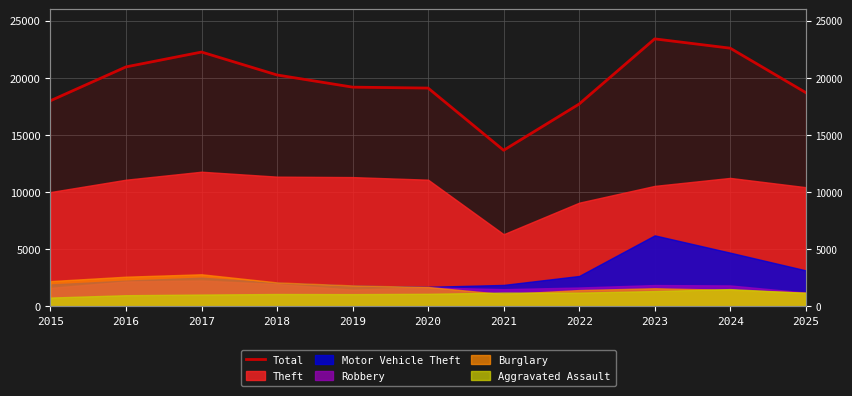

What is the maximum value shown in the chart?

23393